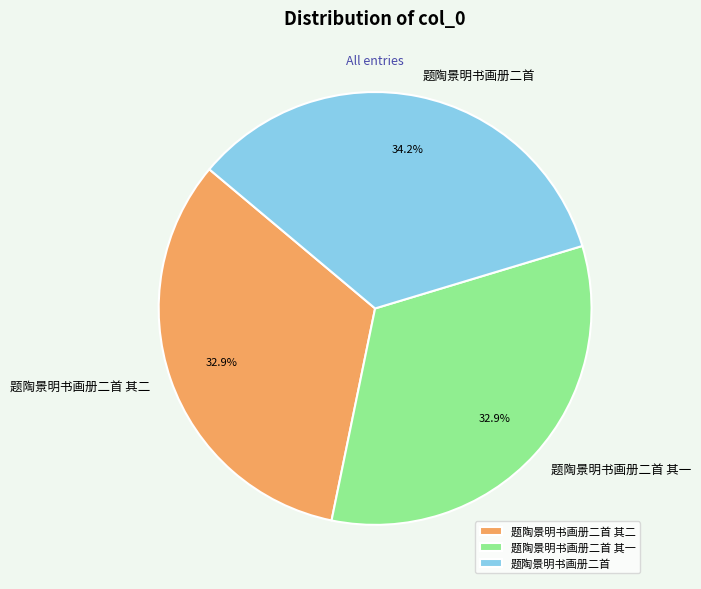

To the nearest percent, what is the difference between the largest and smallest slice percentages?

1%